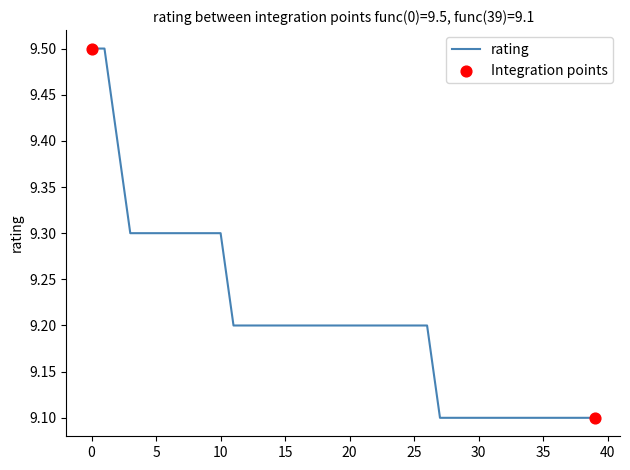

What is the smallest value displayed?

9.1